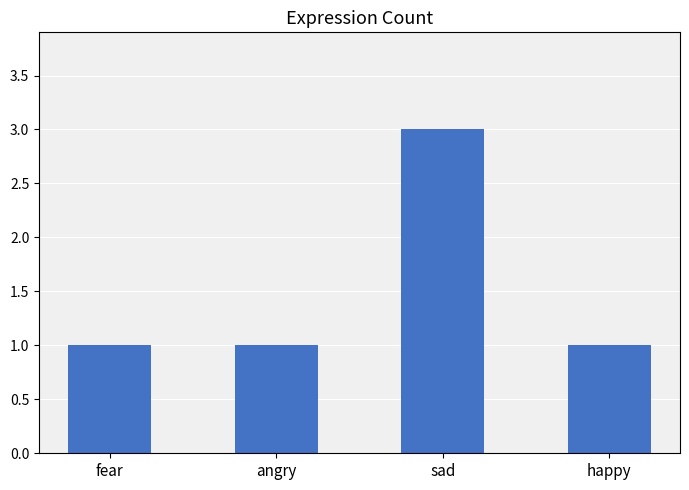

Is it true that the value at fear is 1?

True